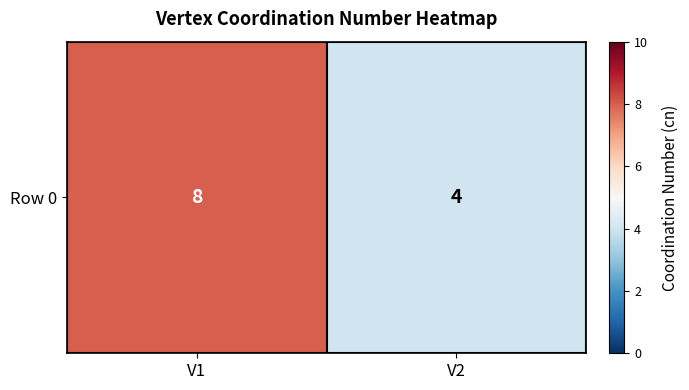

Between V2 and V1, which is larger?

V1